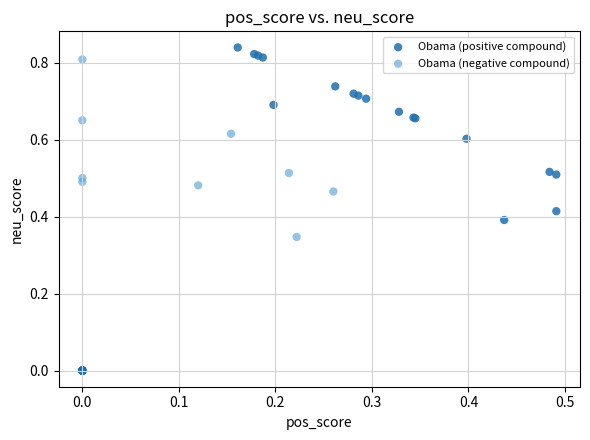

Which series reaches the minimum Y coordinate?

Obama (positive compound)